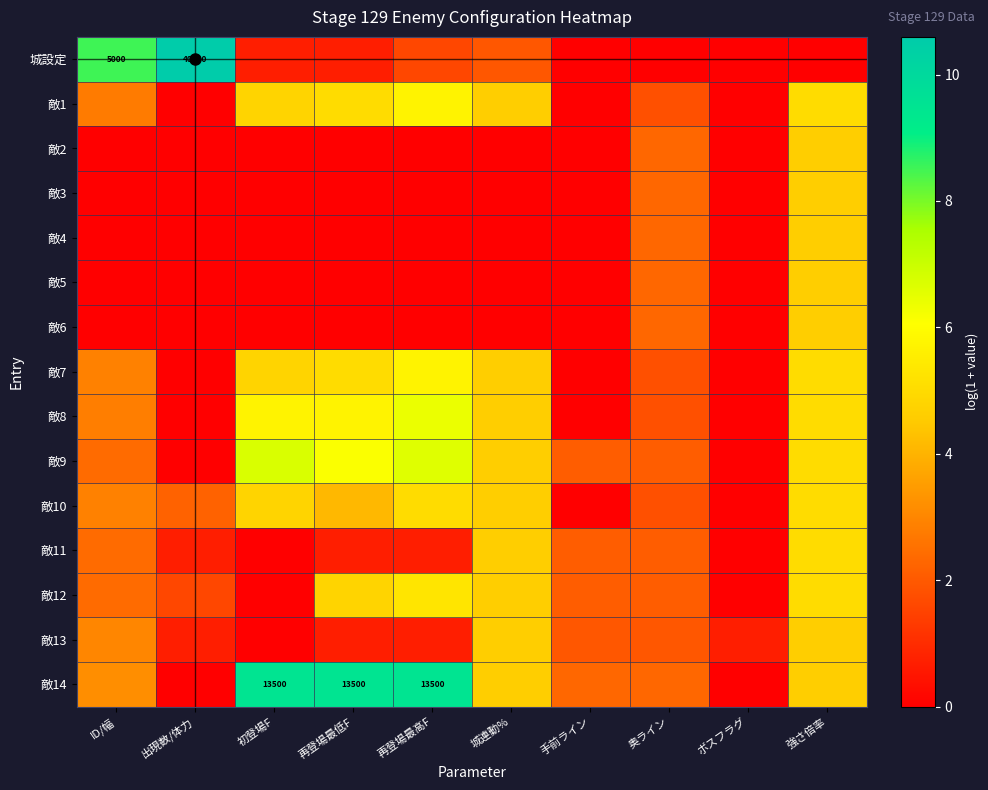

What is the difference between the maximum and minimum values in the 敵8 series?

6.4